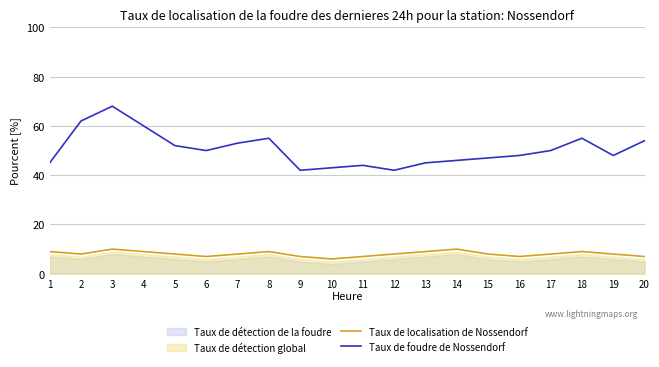

Which series has the largest range (max minus min)?

Taux de foudre de Nossendorf